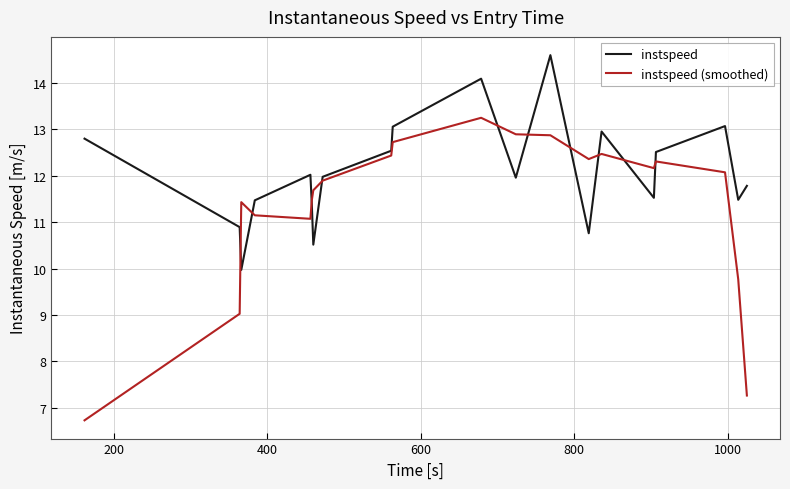

What is the highest value of the instspeed (smoothed) series?

13.2